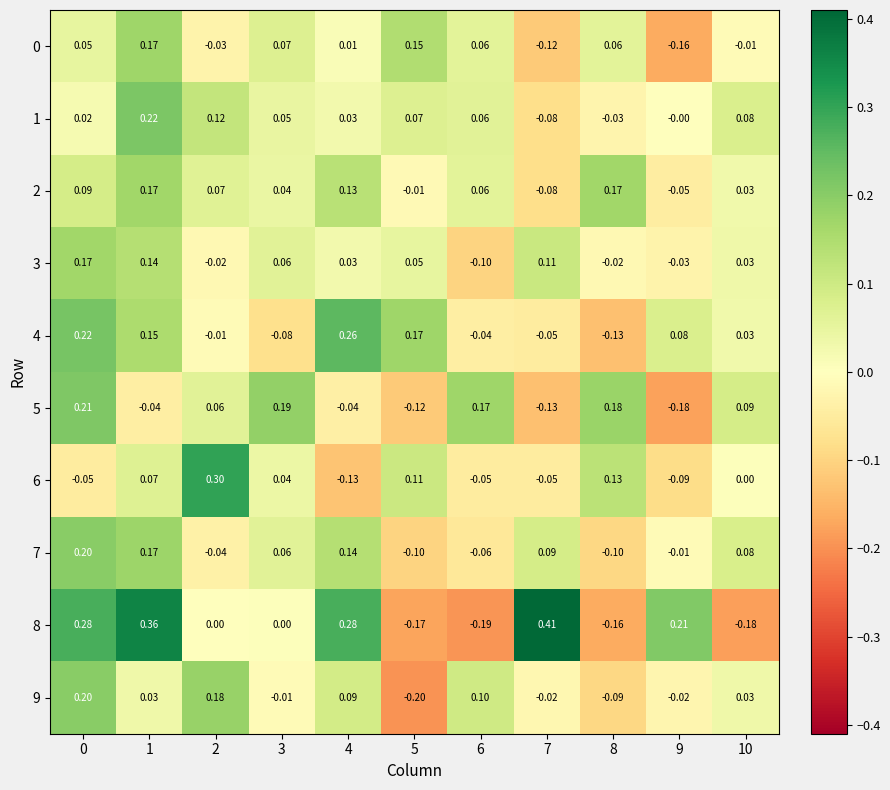

Is the value of 8 at 3 greater than the value of 6 at 4?

Yes